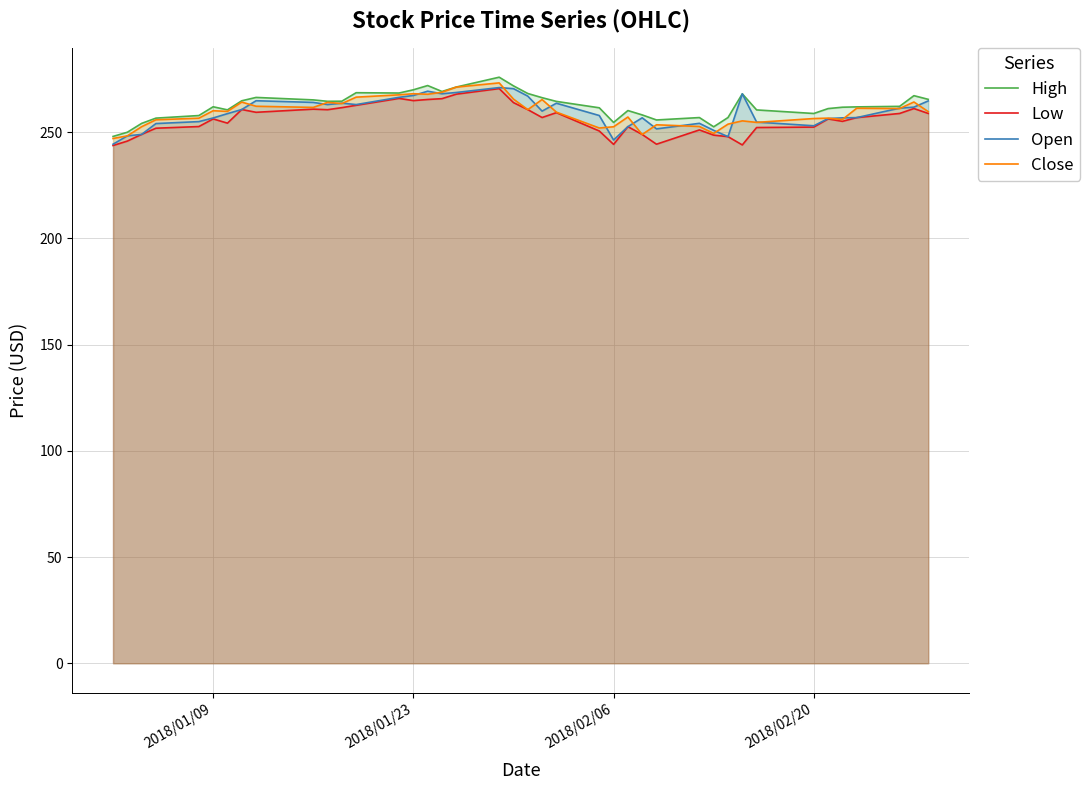

What is the smallest value displayed?

243.7